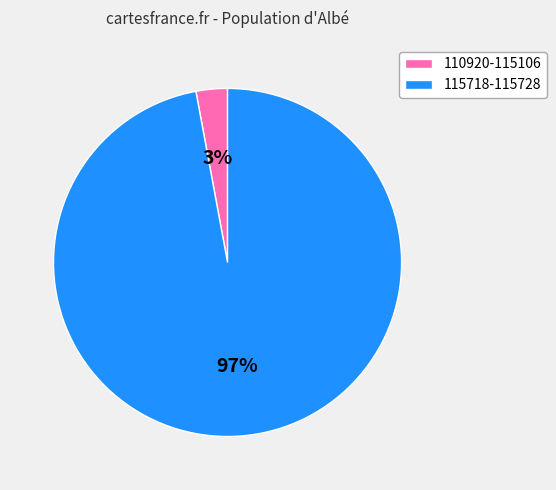

To the nearest percent, what portion does 115718-115728 represent?

97%